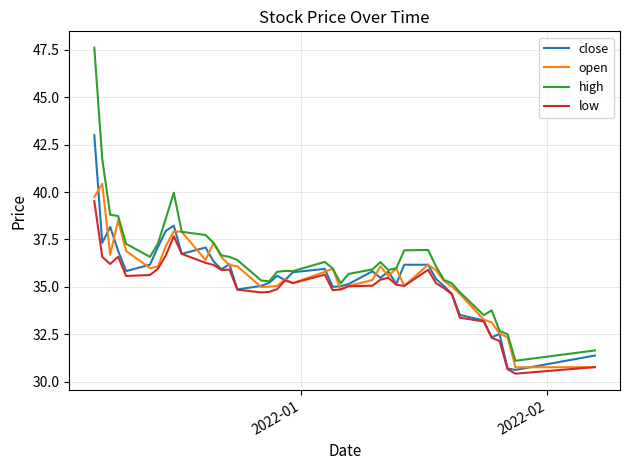

What is the maximum value for low?

39.5